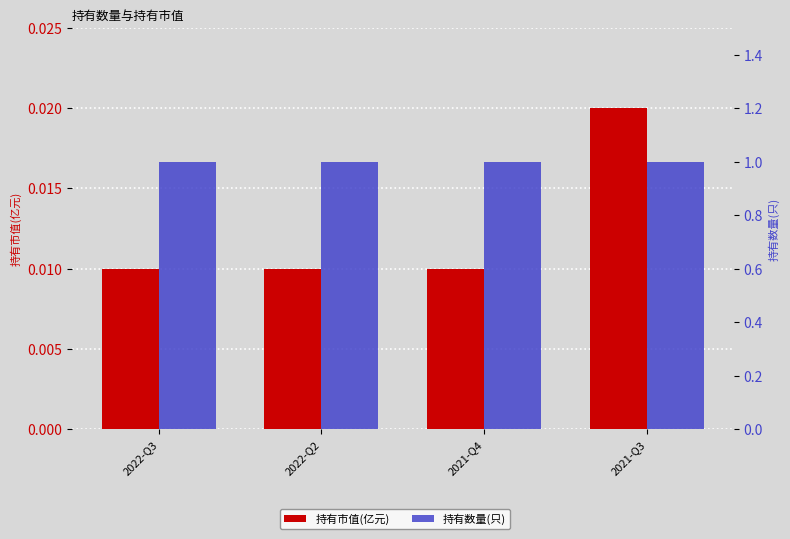

True or false: 持有市值(亿元) has a value of 0.0 at 2022-Q2.

True